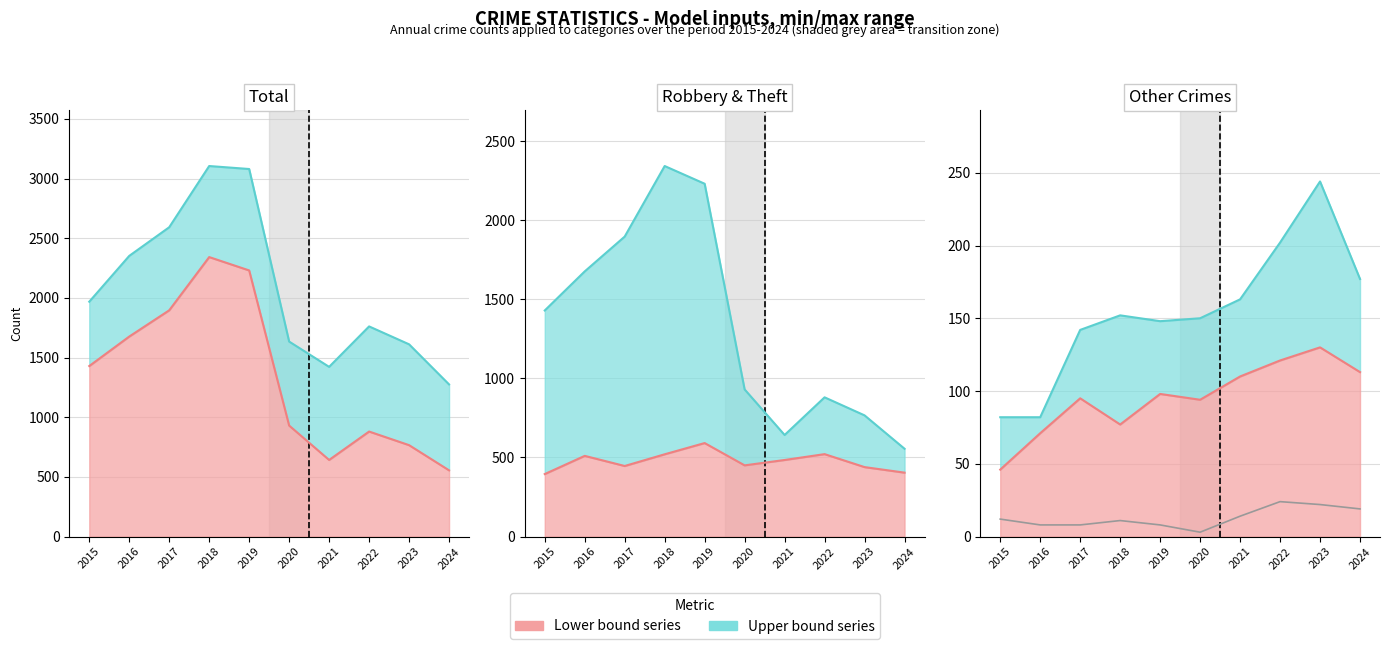

True or false: Aggravated Battery line and Criminal Sexual Assault cross at least once.

False